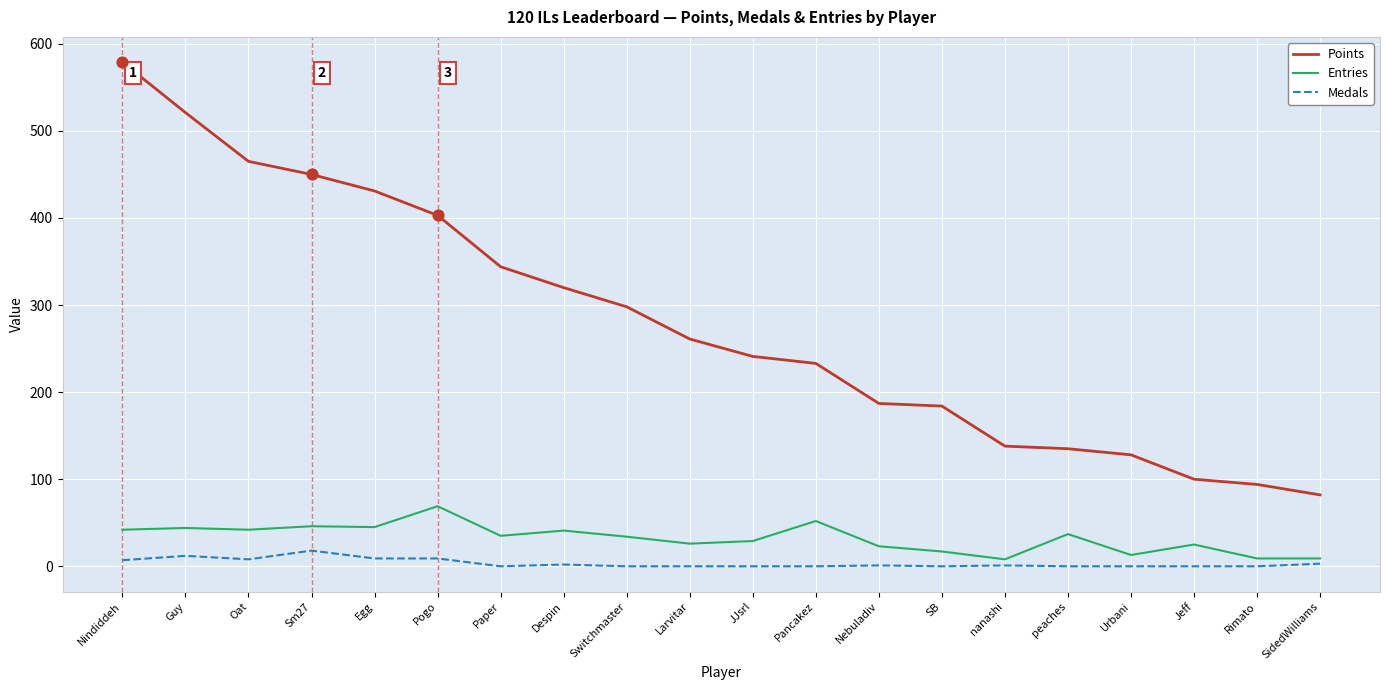

Which series has the widest spread of values?

Points